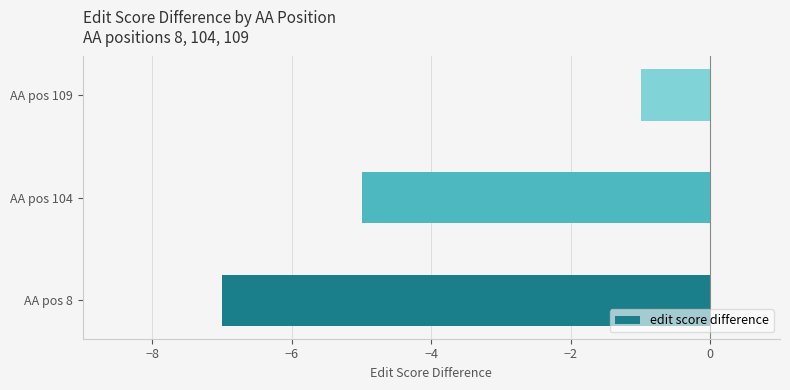

At which label is the value closest to -4?

AA pos 104